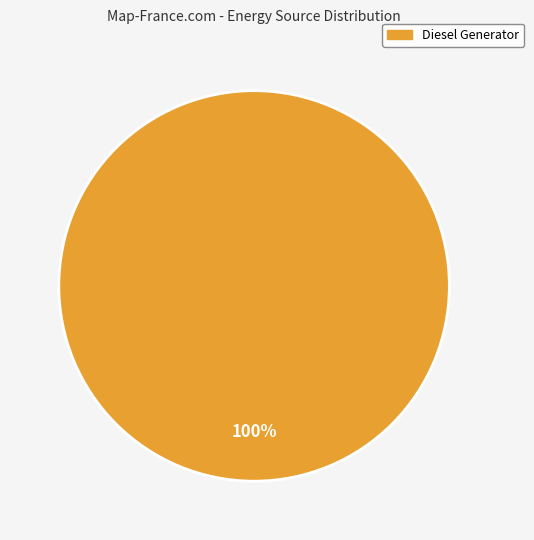

The Diesel Generator slice represents 100% of the pie. True or false?

True